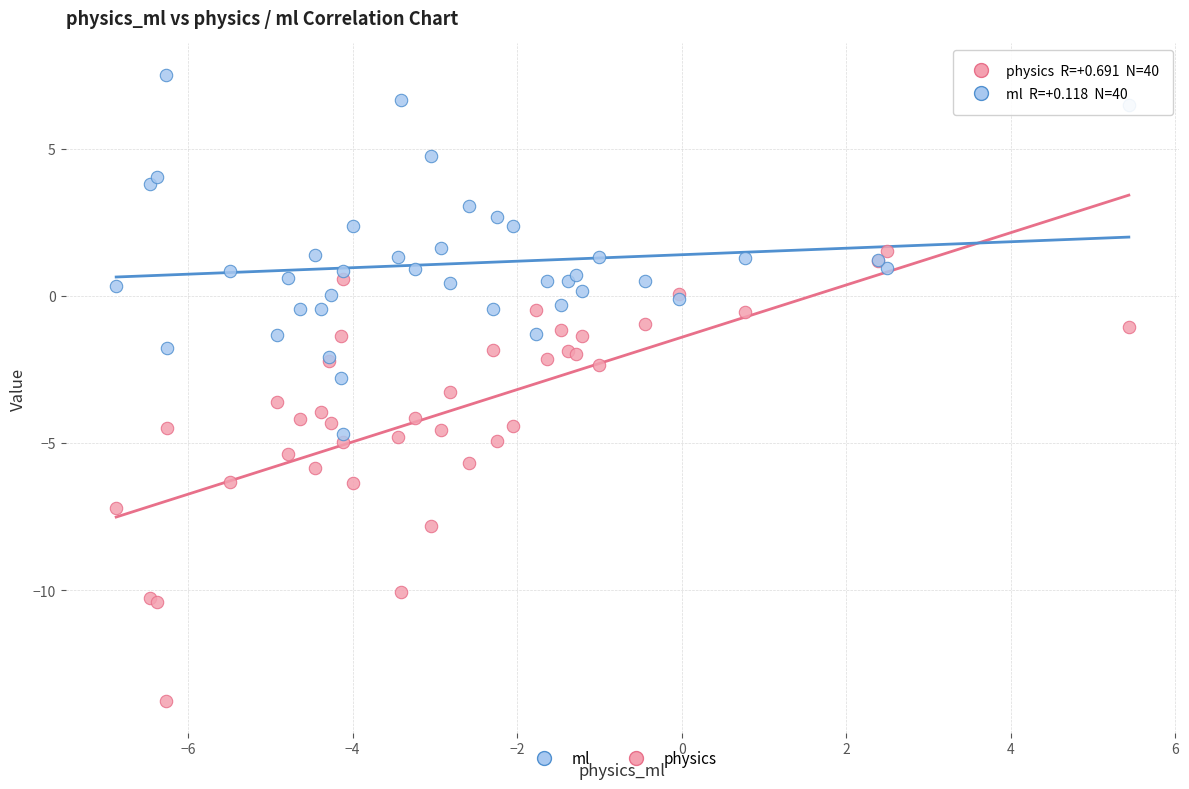

Which series has the largest Y range (max minus min)?

physics